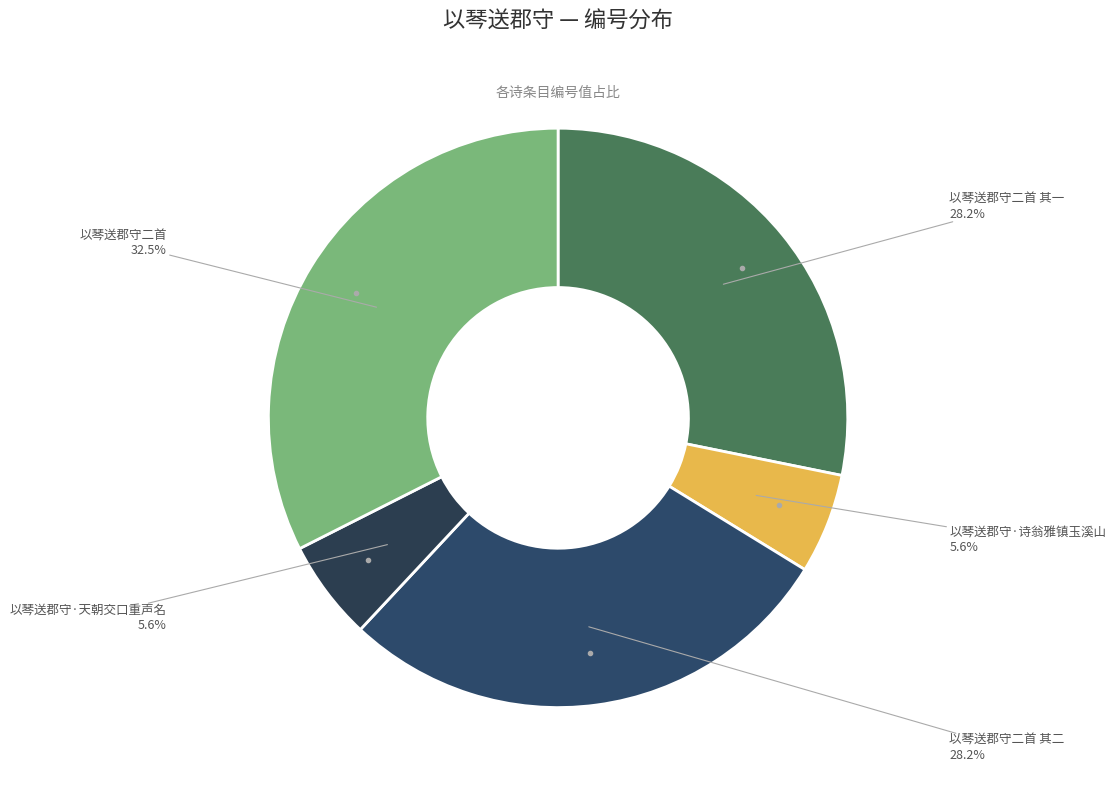

True or false: 以琴送郡守·天朝交口重声名 accounts for 1% of the total.

False